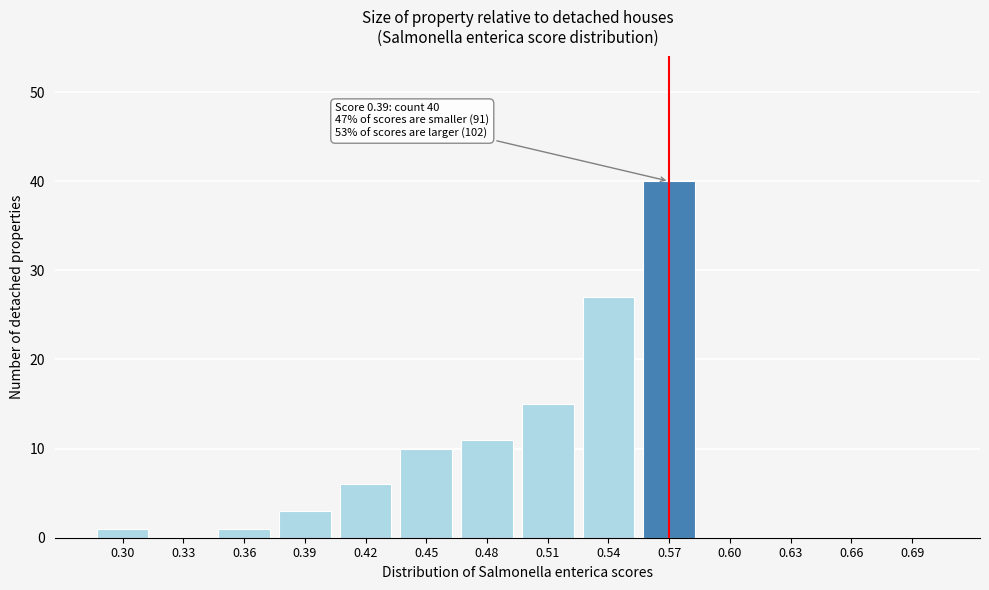

Reading right to left, what are all the values shown in this chart?

0.69=0	0.66=0	0.63=0	0.60=0	0.57=40	0.54=27	0.51=15	0.48=11	0.45=10	0.42=6	0.39=3	0.36=1	0.33=0	0.30=1